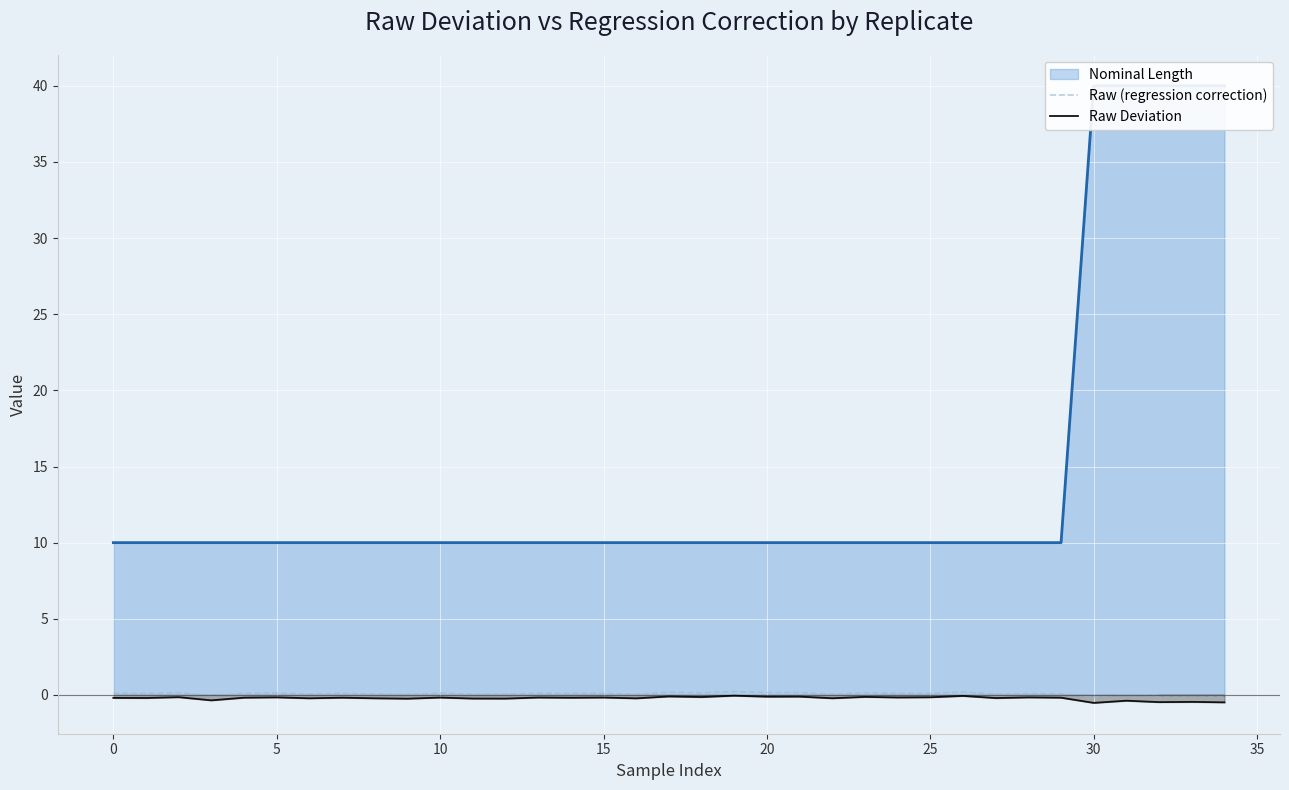

True or false: Raw Deviation and Raw (regression correction) cross at least once.

False